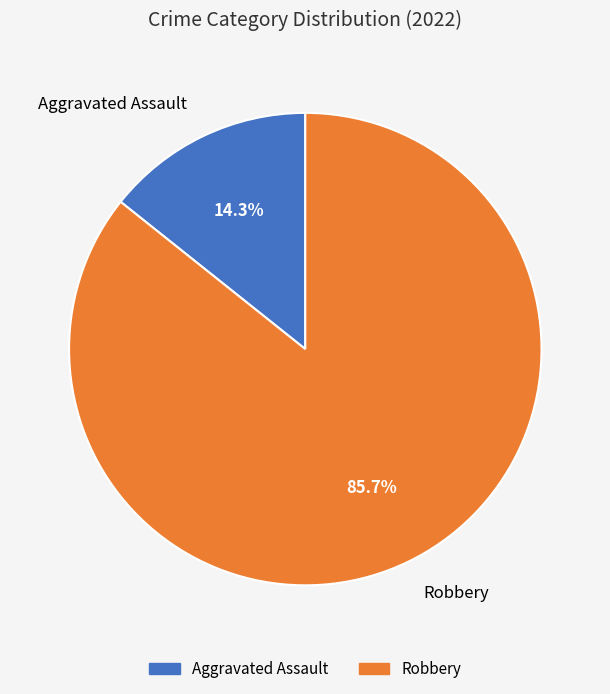

Approximately how many times larger is the value at Robbery compared to Aggravated Assault?

6.0